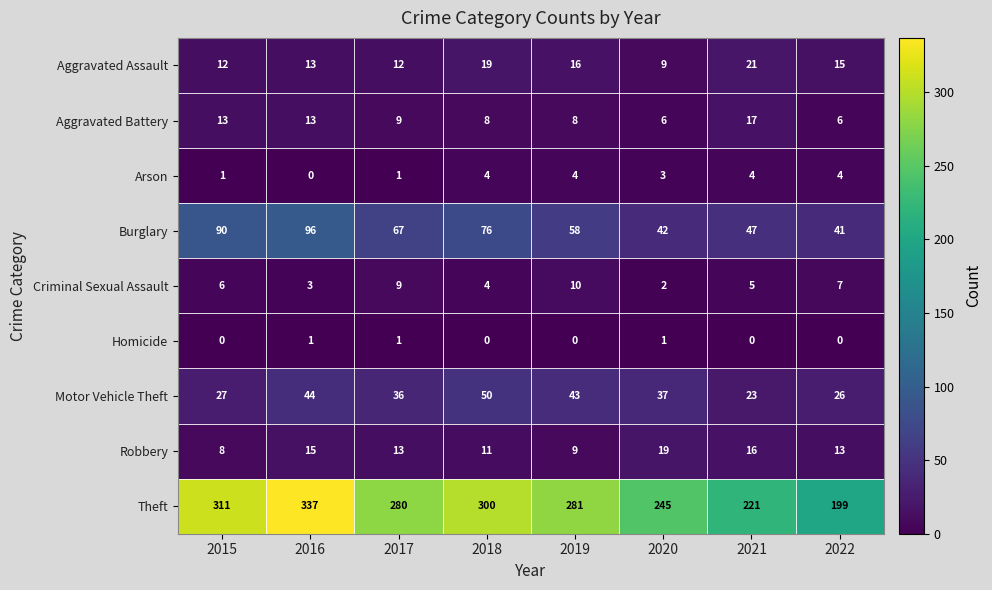

How many values in the Aggravated Assault series are below 15?

4